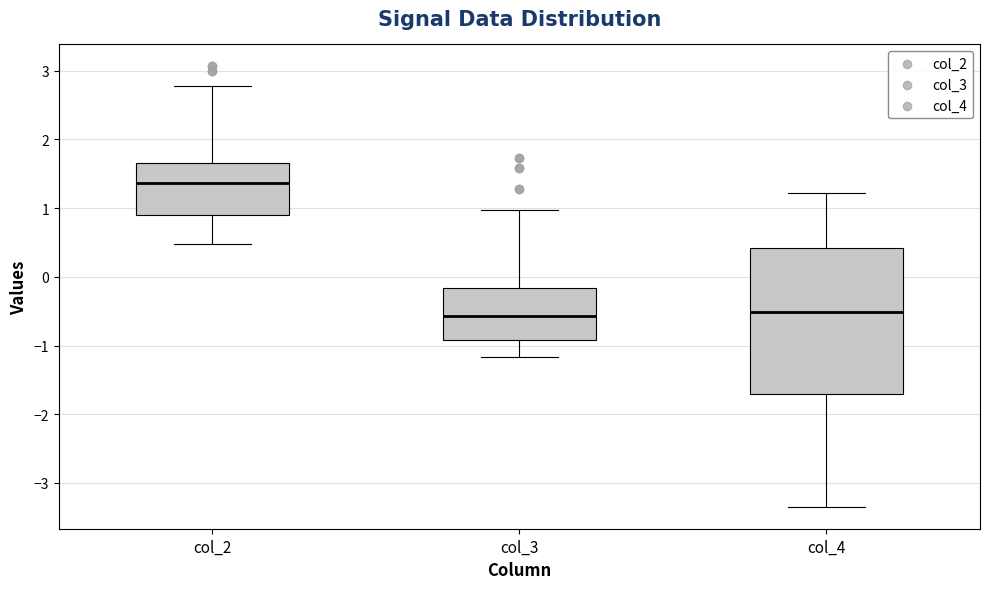

Reading left to right, read every box against the y-axis: the position of its median line, the range the box covers, and the ends of its whiskers. The values are not printed on the chart, so give them approximately, as read against the axis.

col_2: median 1.4, box 0.9 to 1.7, whiskers 0.5 to 2.8
col_3: median -0.6, box -0.9 to -0.2, whiskers -1.2 to 1.0
col_4: median -0.5, box -1.7 to 0.4, whiskers -3.3 to 1.2